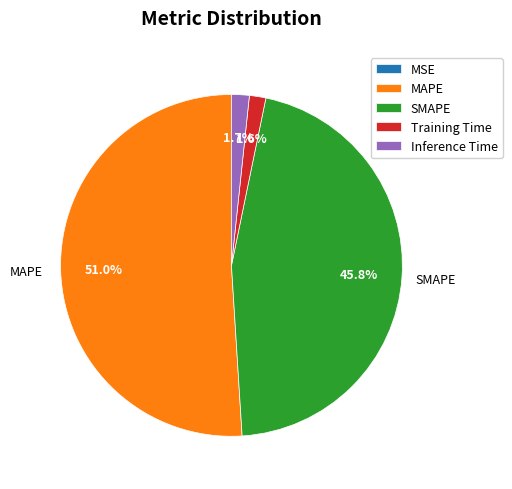

Which category has the biggest portion of the pie?

MAPE